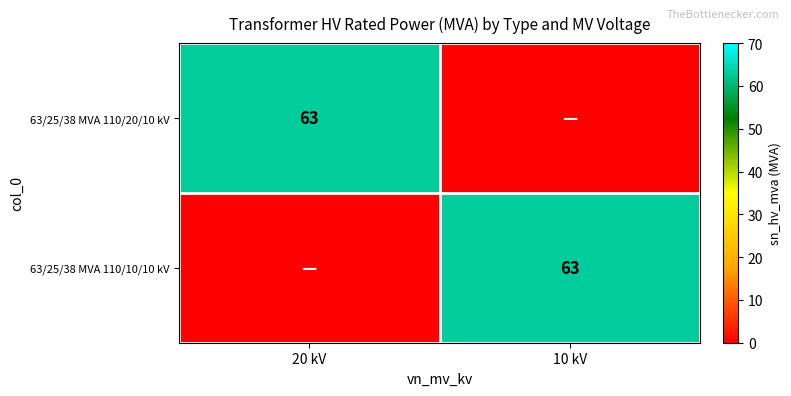

The 63/25/38 MVA 110/20/10 kV series shows 16 at 20 kV. True or false?

False